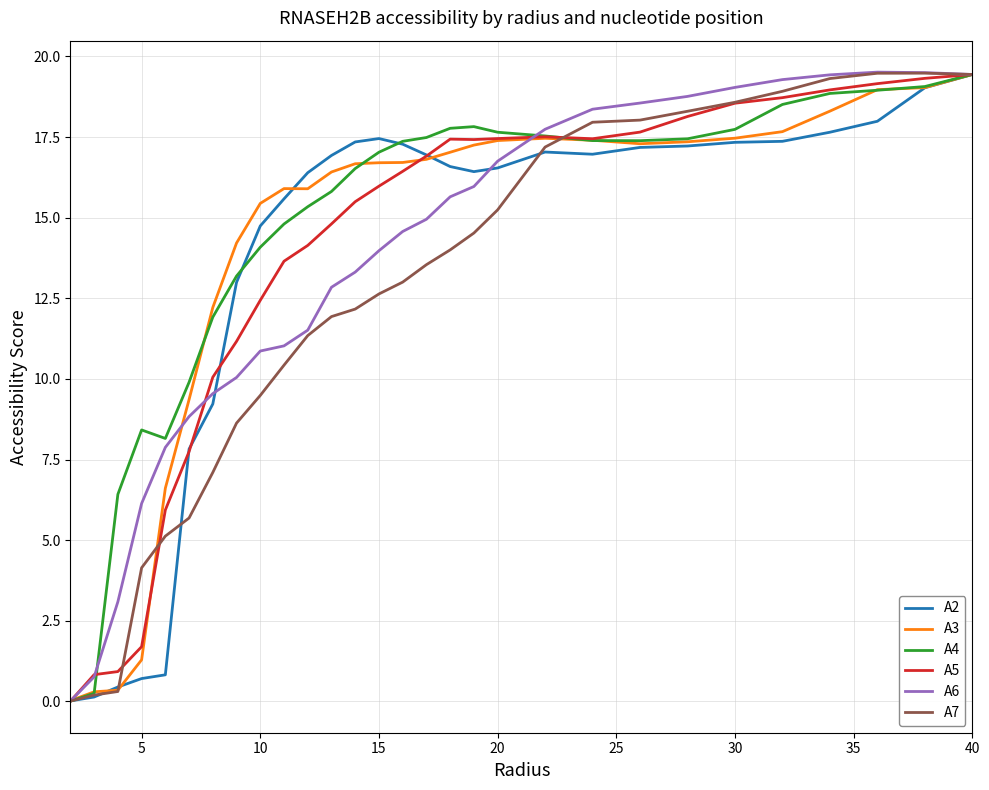

Which series has the largest range (max minus min)?

A6